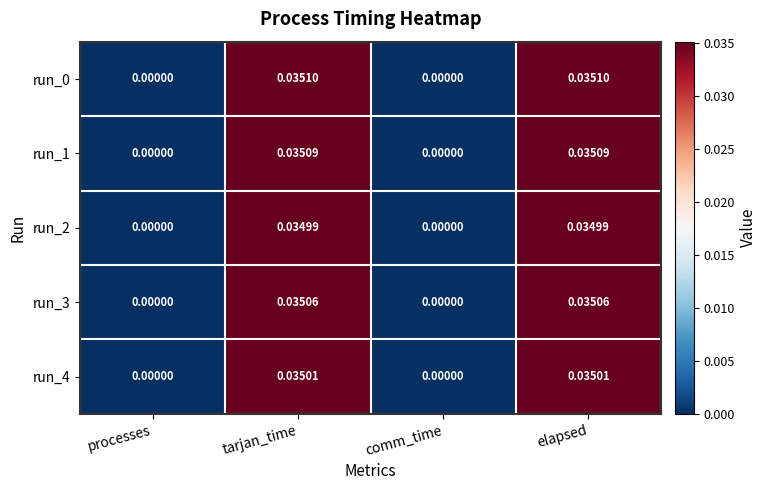

Is the value of run_1 at elapsed greater than the value of run_2 at comm_time?

Yes